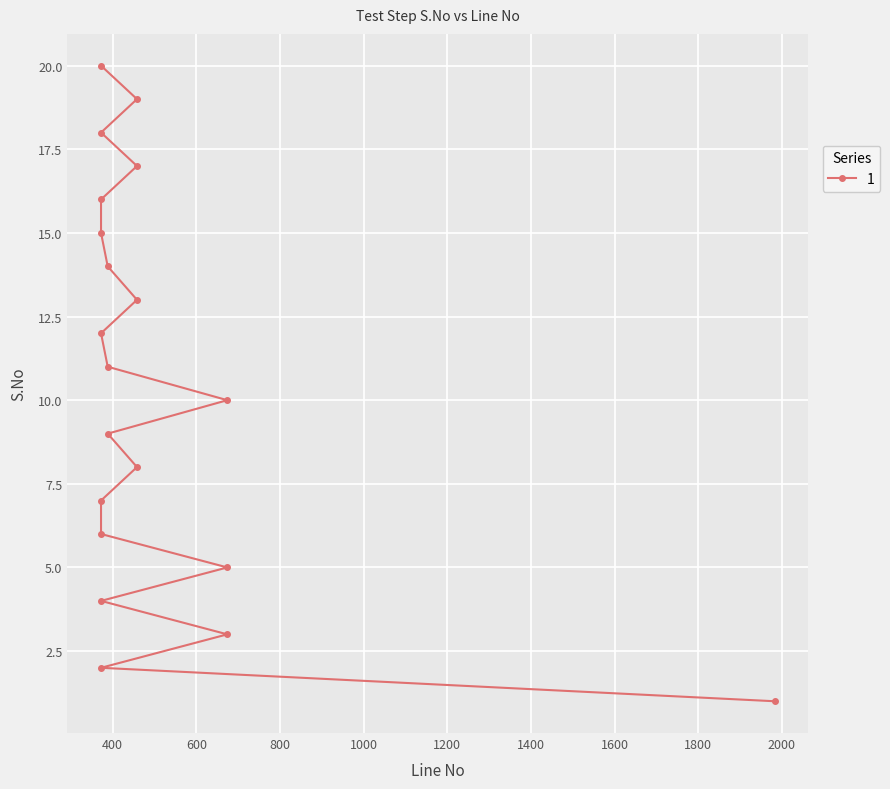

Is this an area chart (filled region under the line)?

No